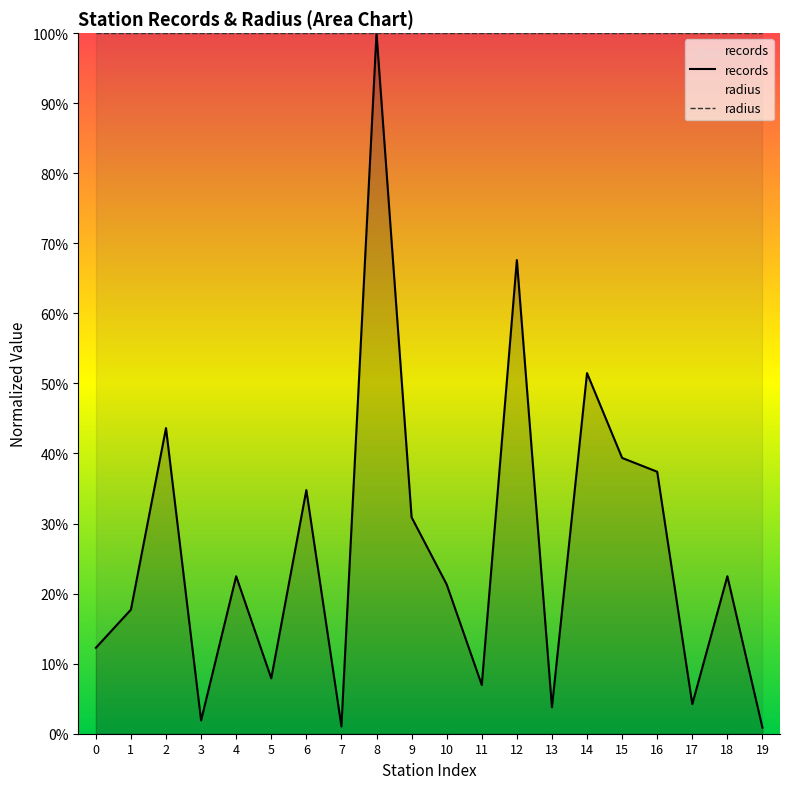

True or false: radius has more than 2 interior local peaks.

False